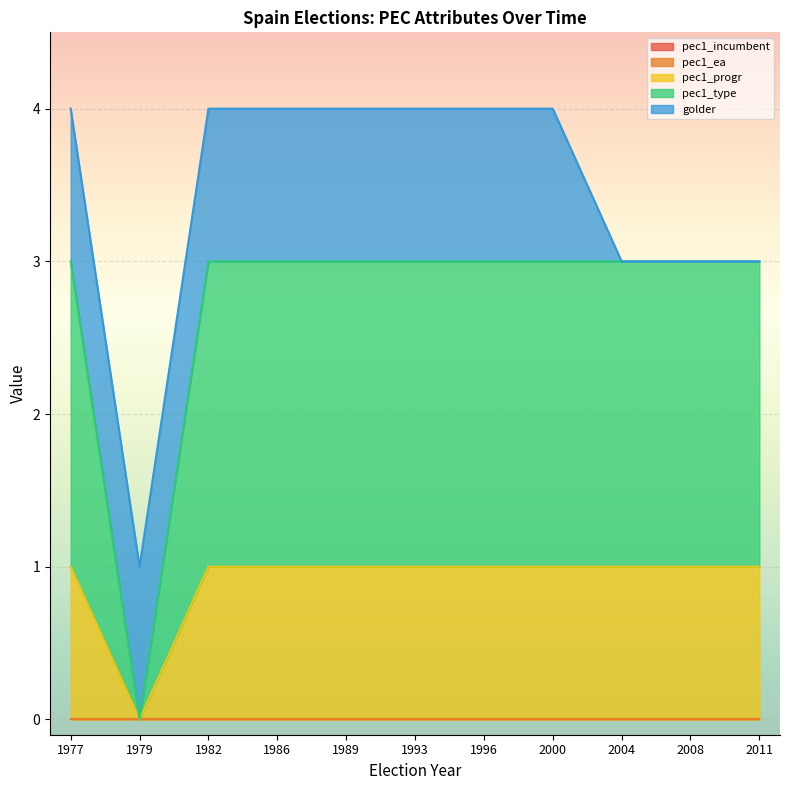

What is the difference between the highest and lowest values at 1986?

2